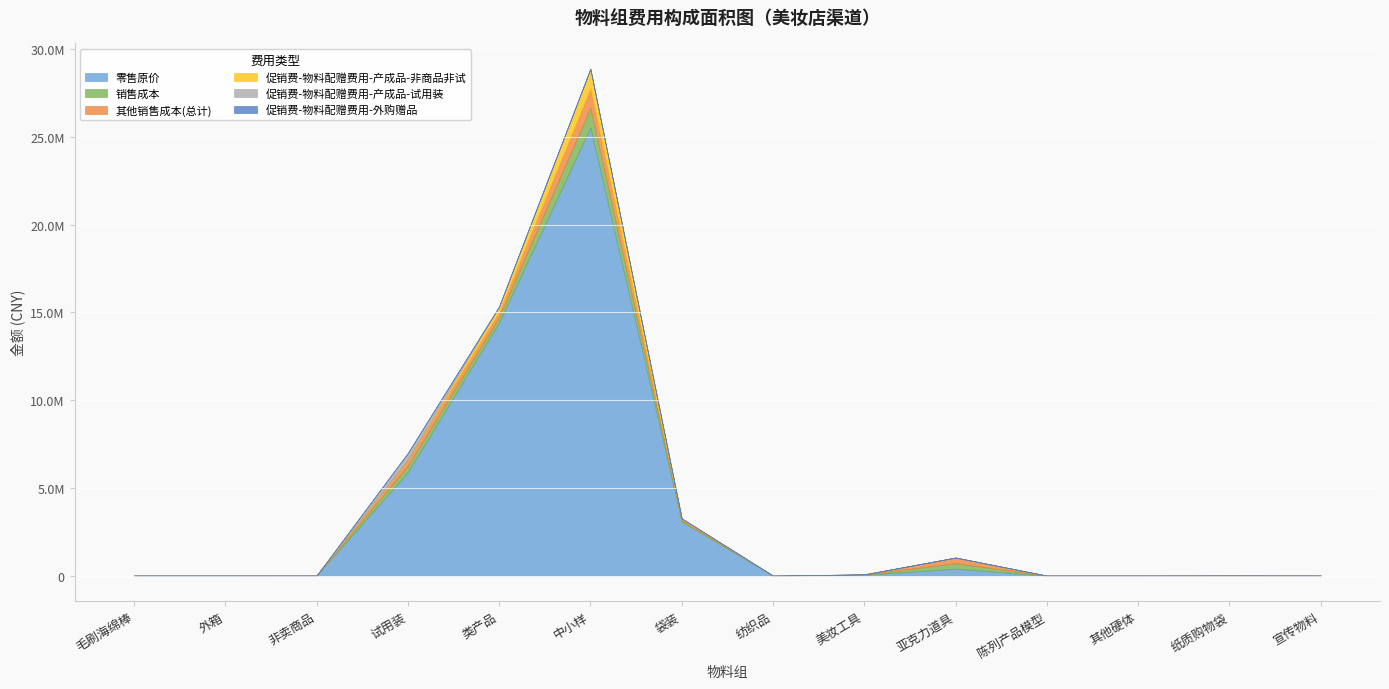

What position from the right is 纺织品?

7